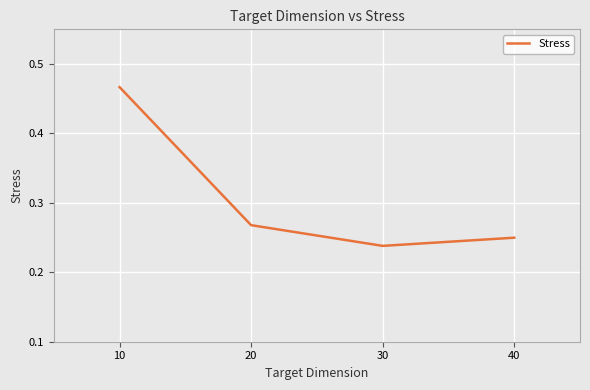

How many lines are shown in the chart?

1